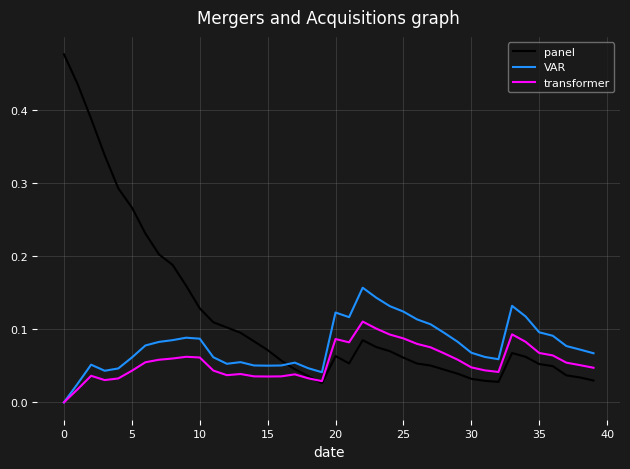

Which series has the largest total across all categories?

panel